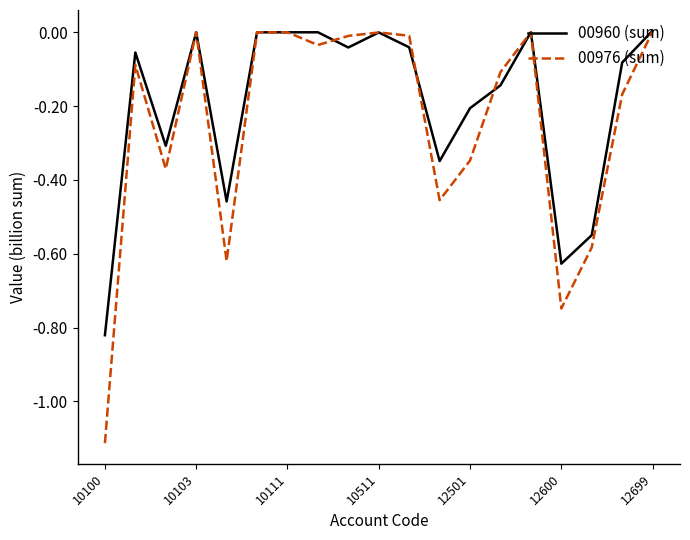

Which series has the widest spread of values?

00976 (sum)